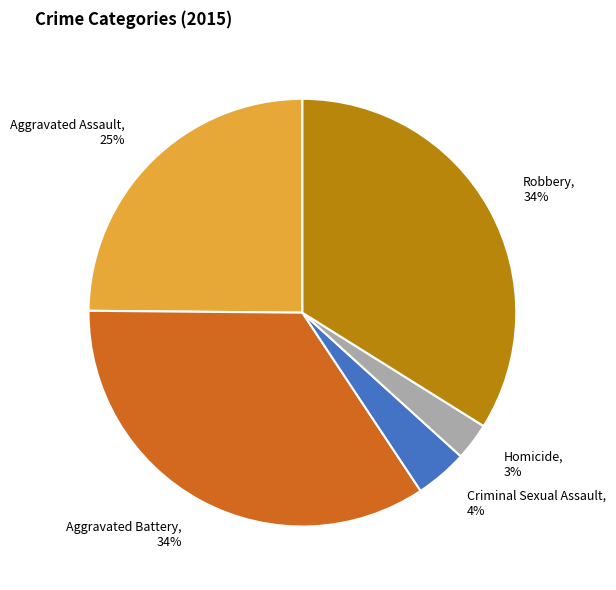

Does Robbery represent more than half of the total?

No